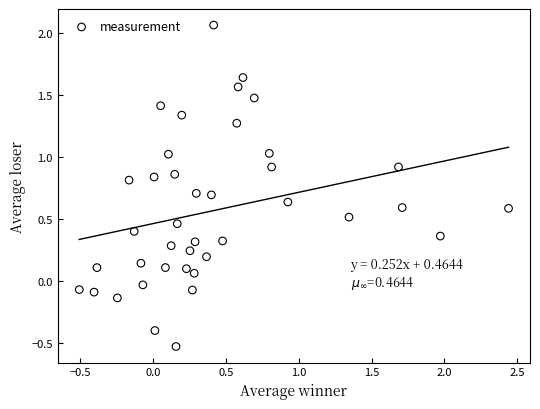

What is the range of X values (max minus min)?

2.9